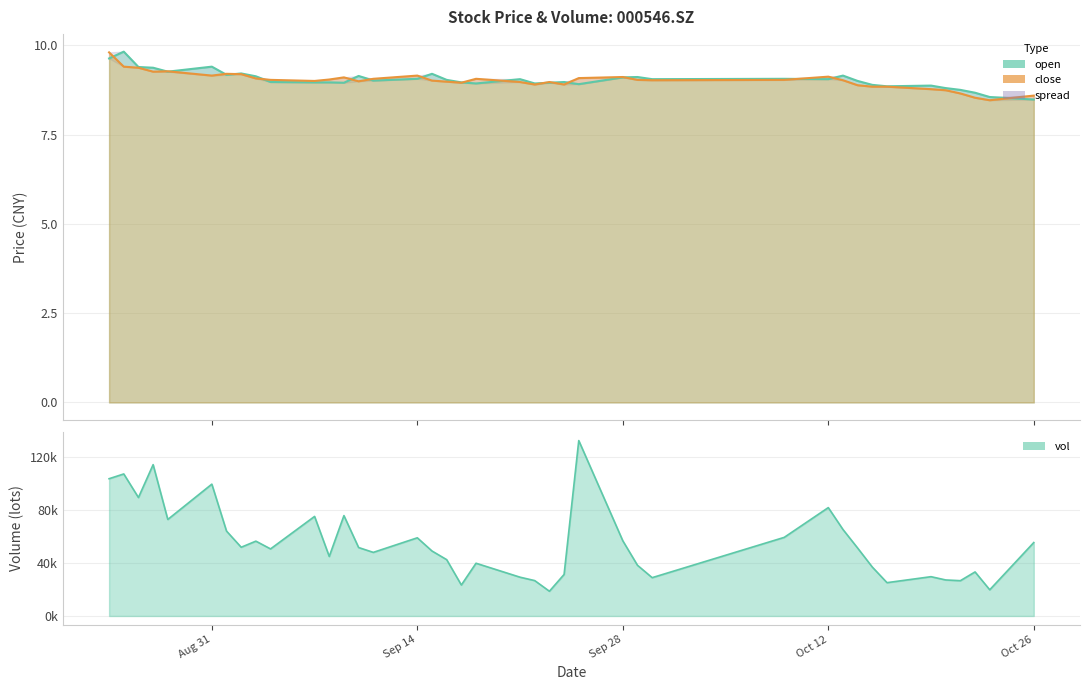

Which series changed the most between 20200921 and 20201016?

vol